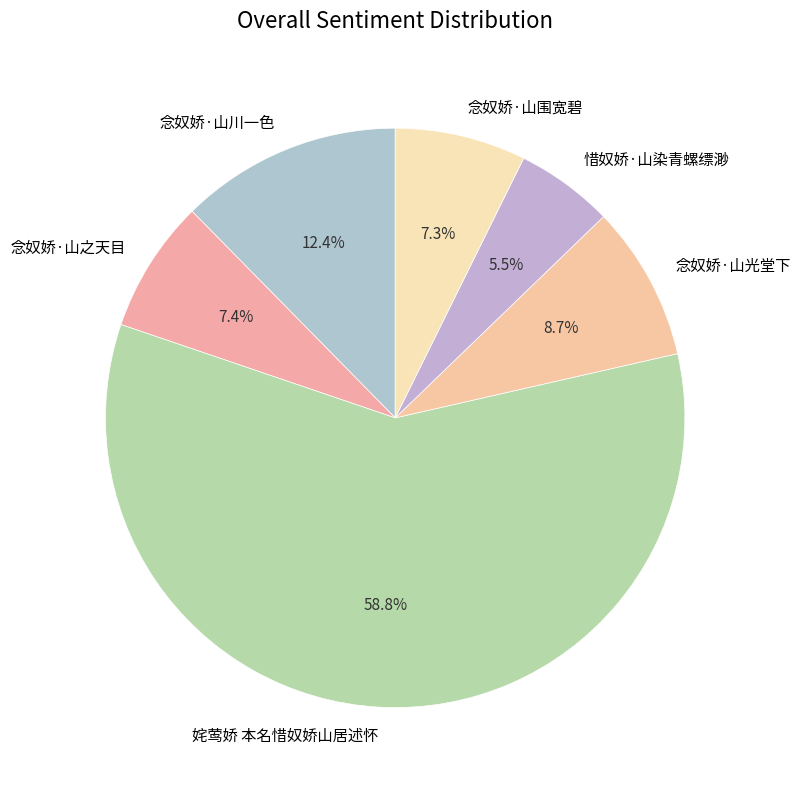

The 念奴娇·山川一色 slice represents 1% of the pie. True or false?

False